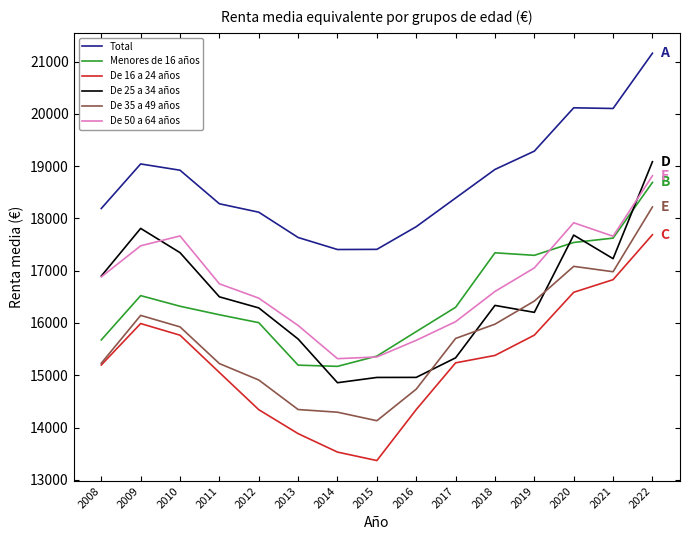

At which label does De 35 a 49 años reach its minimum?

2015